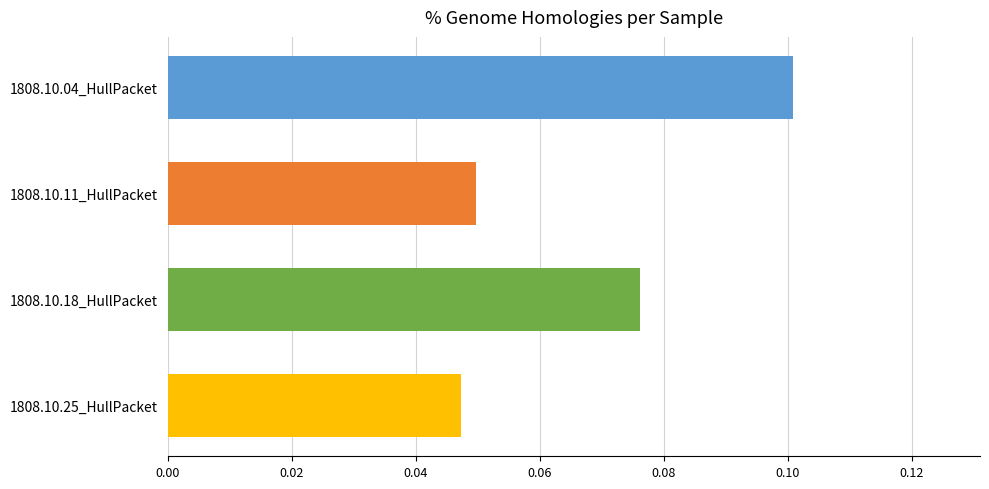

How many categories are shown in the chart?

4